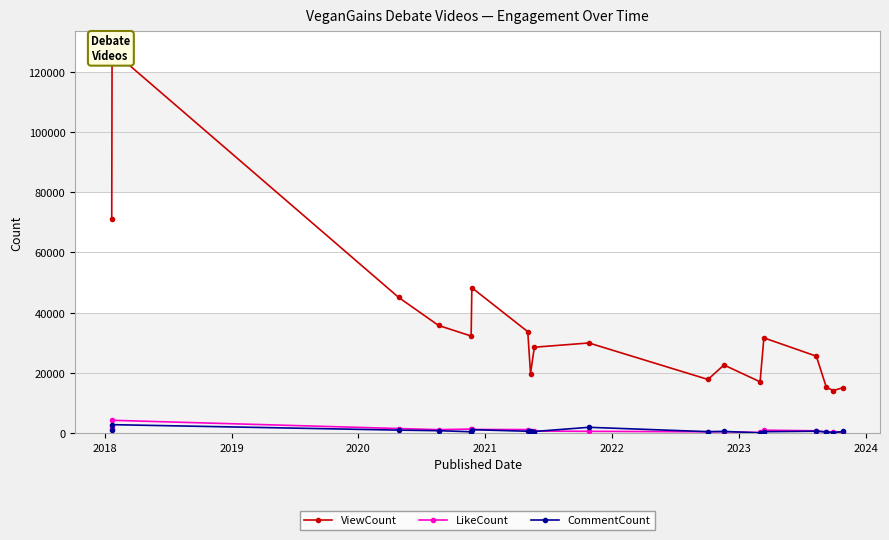

True or false: CommentCount has more than 0 points higher than both neighbors.

True